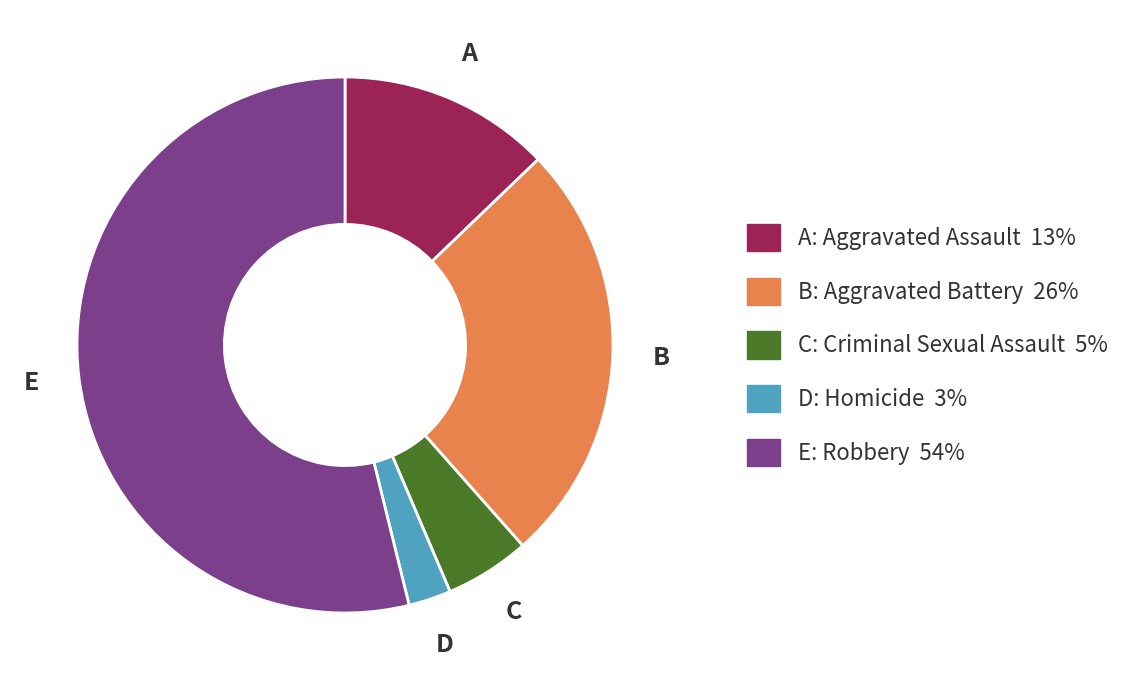

Is there a majority slice in this chart?

Yes